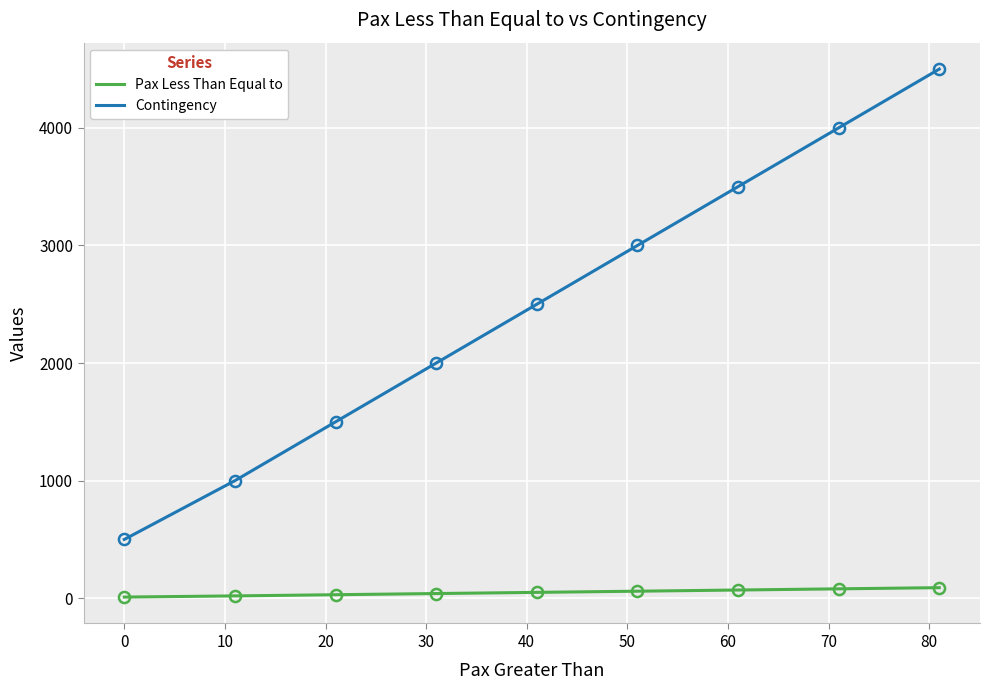

What is the average value of the Contingency series?

2500